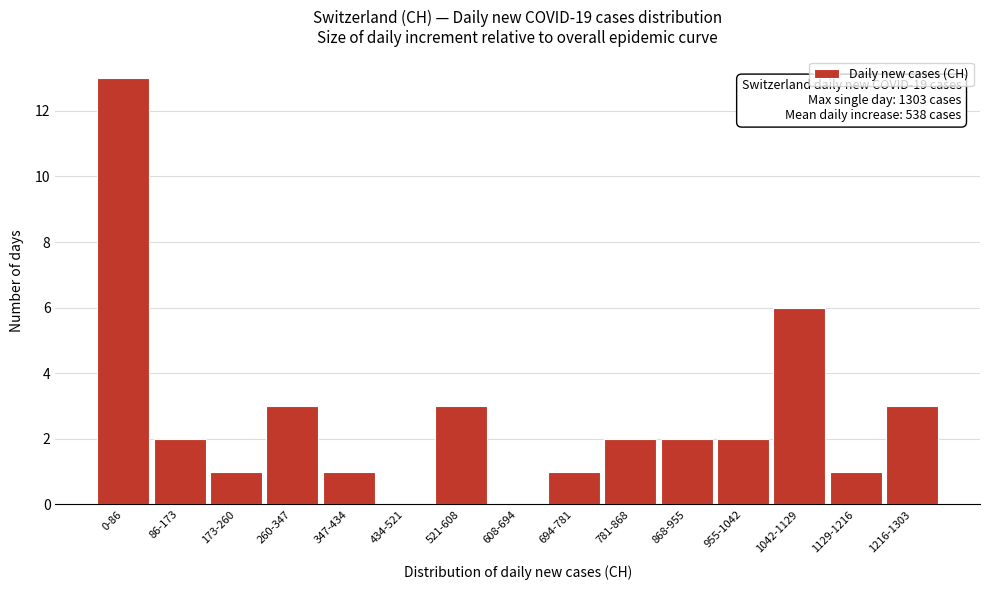

Reading left to right, extract all data points from this chart.

0-86=13	86-173=2	173-260=1	260-347=3	347-434=1	434-521=0	521-608=3	608-694=0	694-781=1	781-868=2	868-955=2	955-1042=2	1042-1129=6	1129-1216=1	1216-1303=3